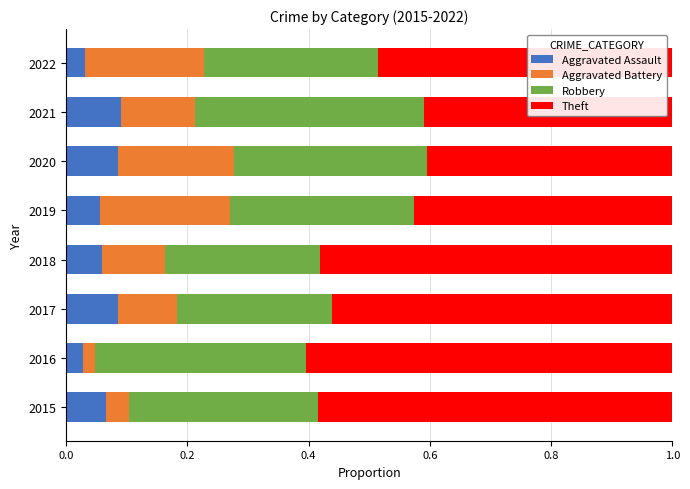

The Aggravated Assault series shows 0.1 at 2017. True or false?

True